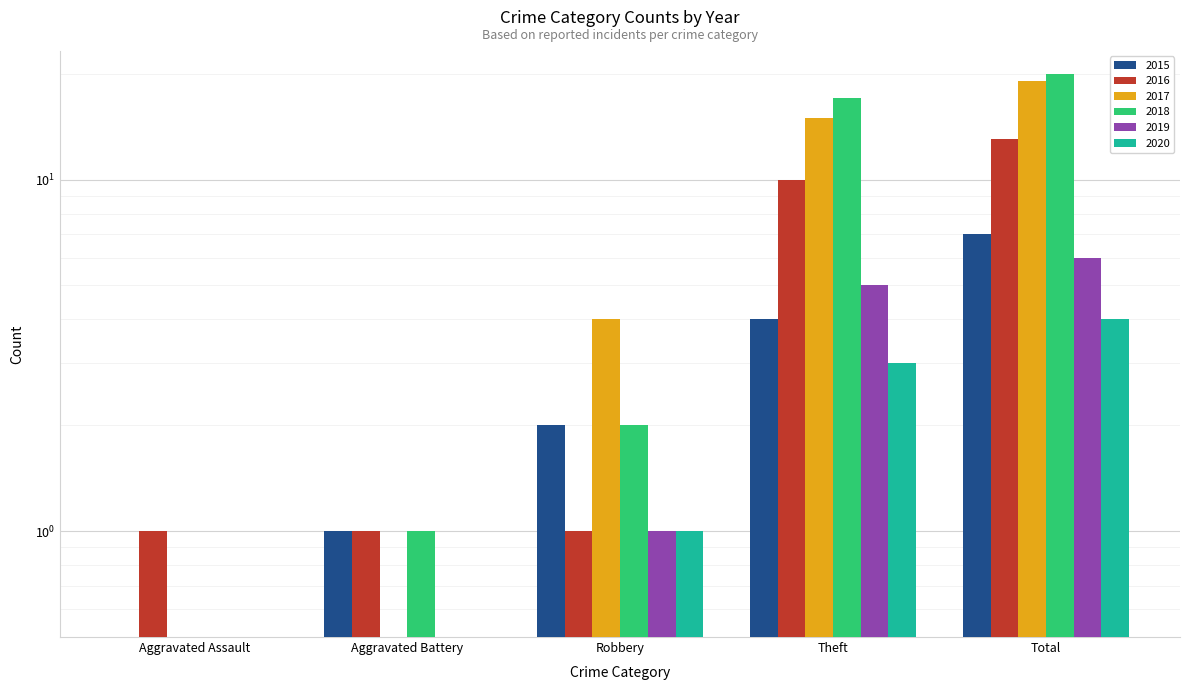

At which label is 2015 closest to 3?

Robbery